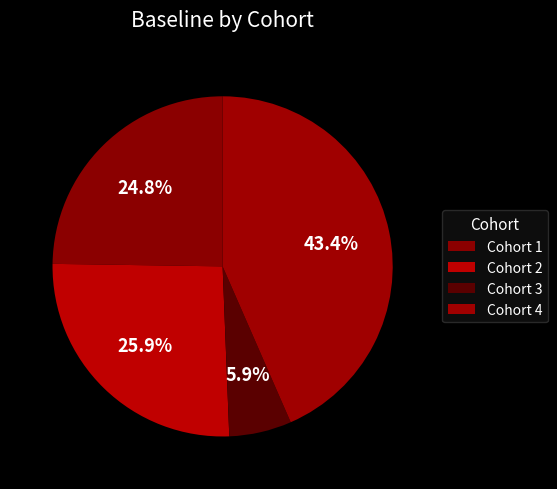

To the nearest percent, what portion does Cohort 4 represent?

43%